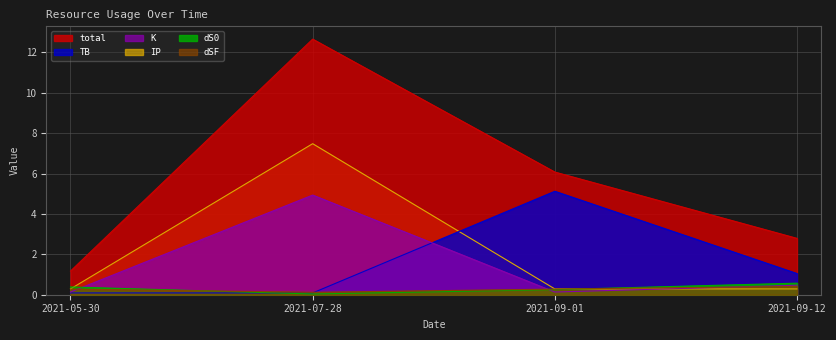

List the series in order of their peak value, lowest first.

dSF, dS0, K, TB, IP, total